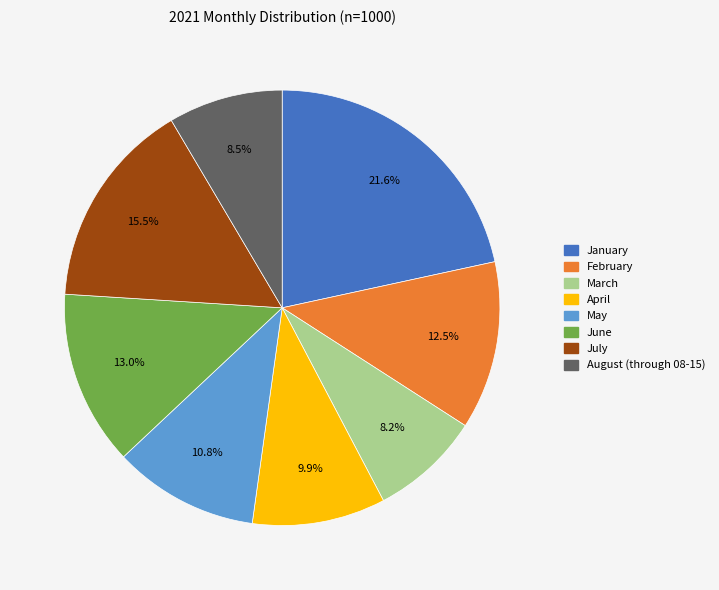

What is the ratio of the value at April to the value at May?

0.9